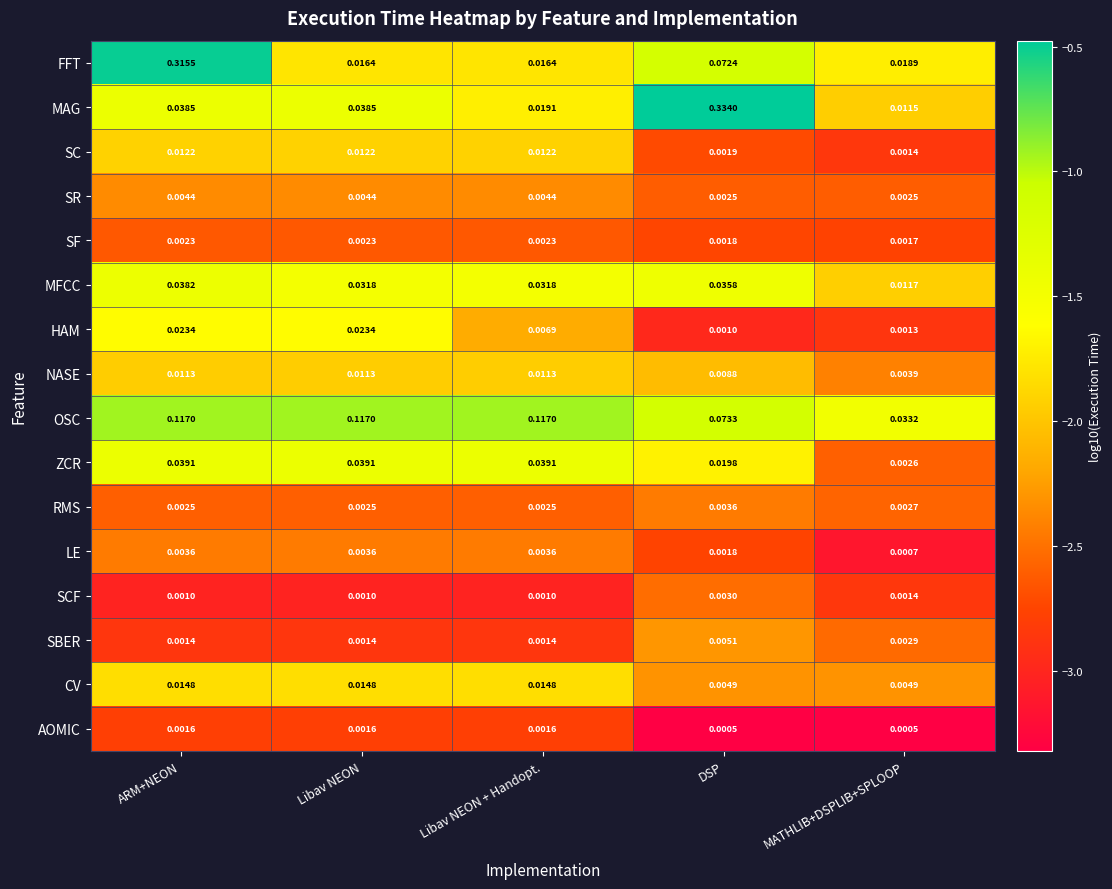

At which label is MFCC closest to 0?

MATHLIB+DSPLIB+SPLOOP